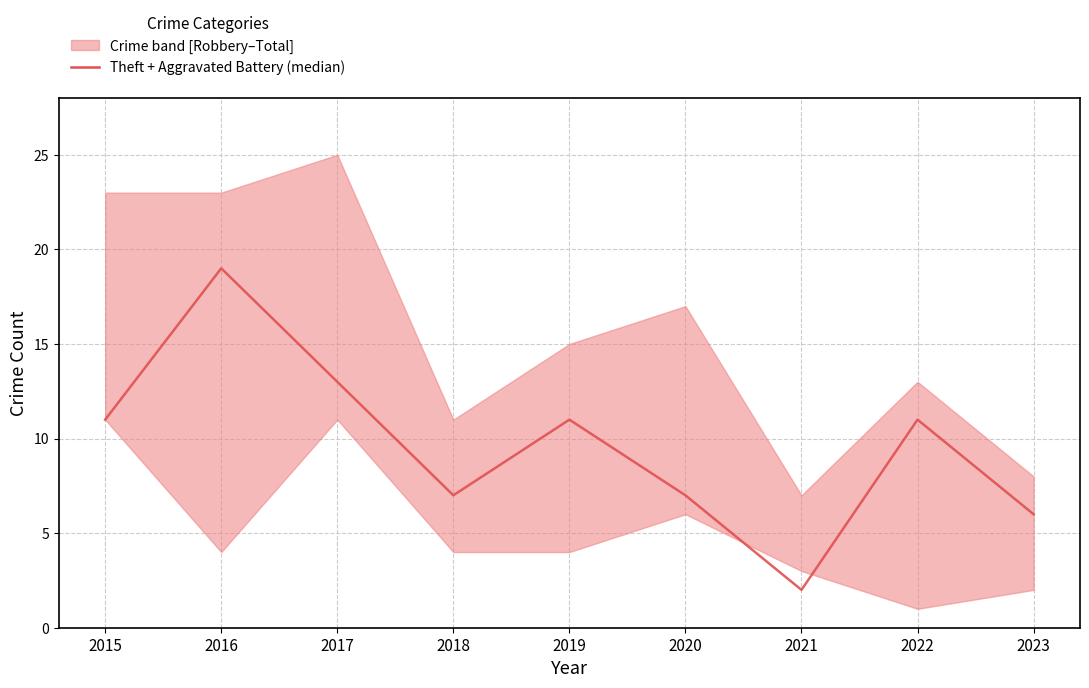

Where is the first local maximum?

2016